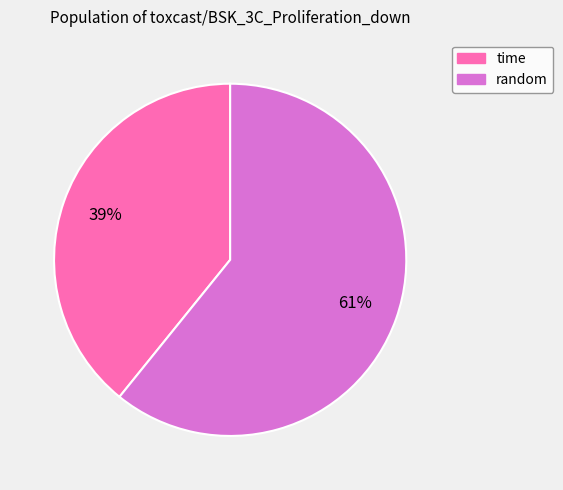

To the nearest percent, what is the difference between the random and time slice percentages?

22%